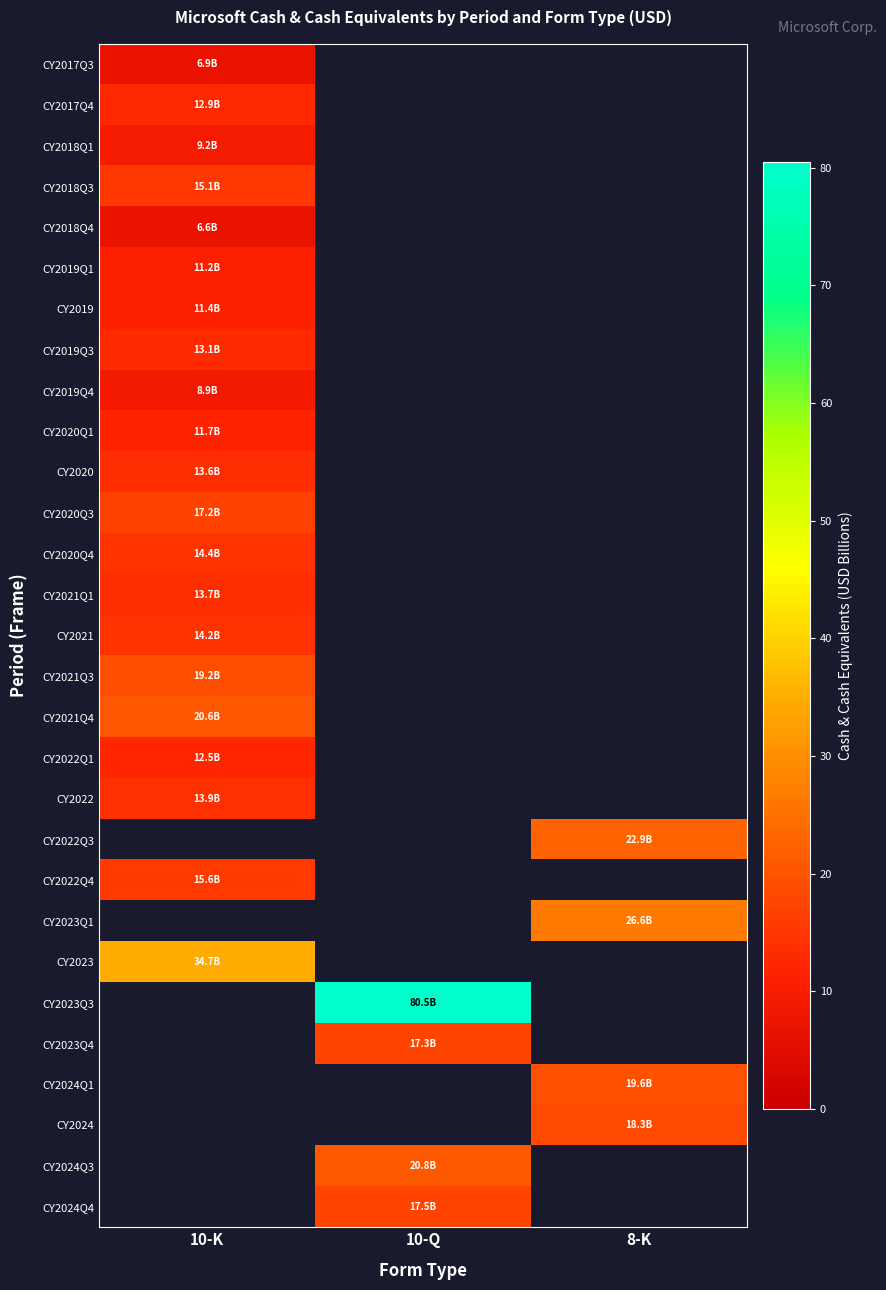

At which label does CY2023Q4 first exceed 17?

10-Q